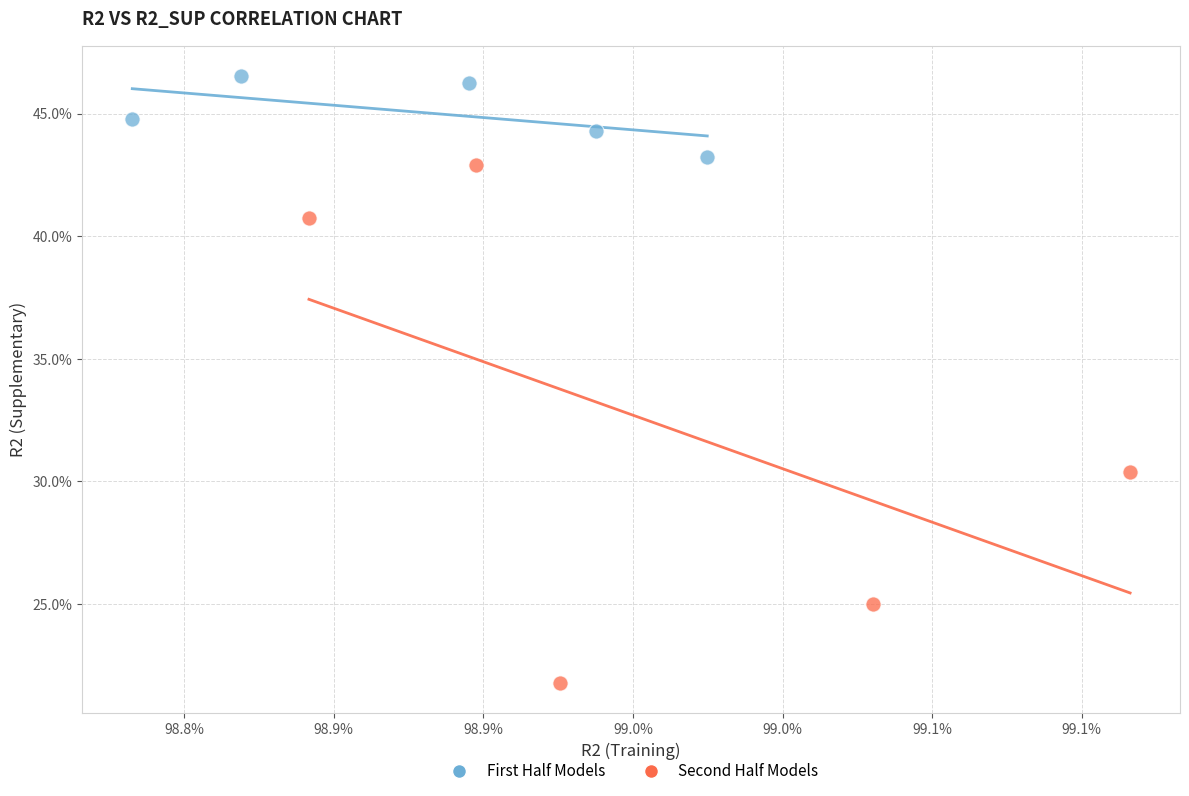

What are all the series names shown in the legend?

First Half Models, Second Half Models